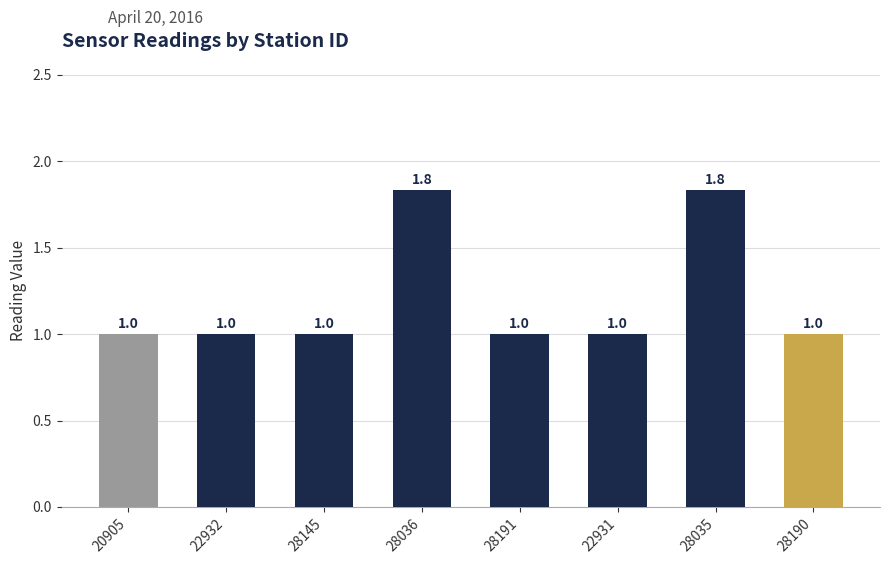

What is the smallest value displayed?

1.0